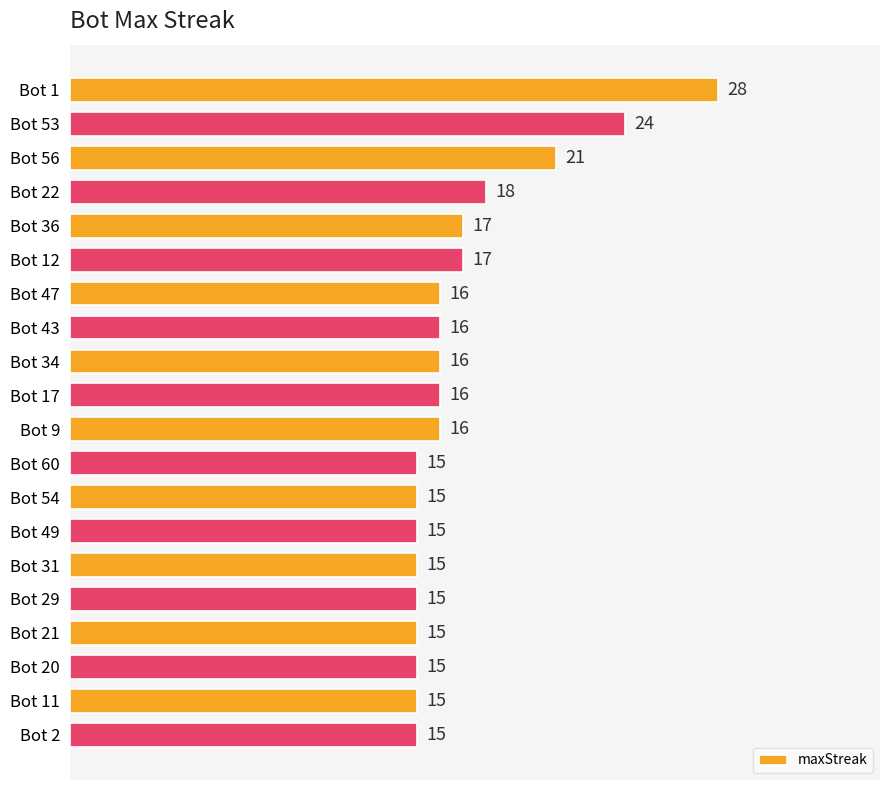

What is the difference between the second highest and minimum values?

9